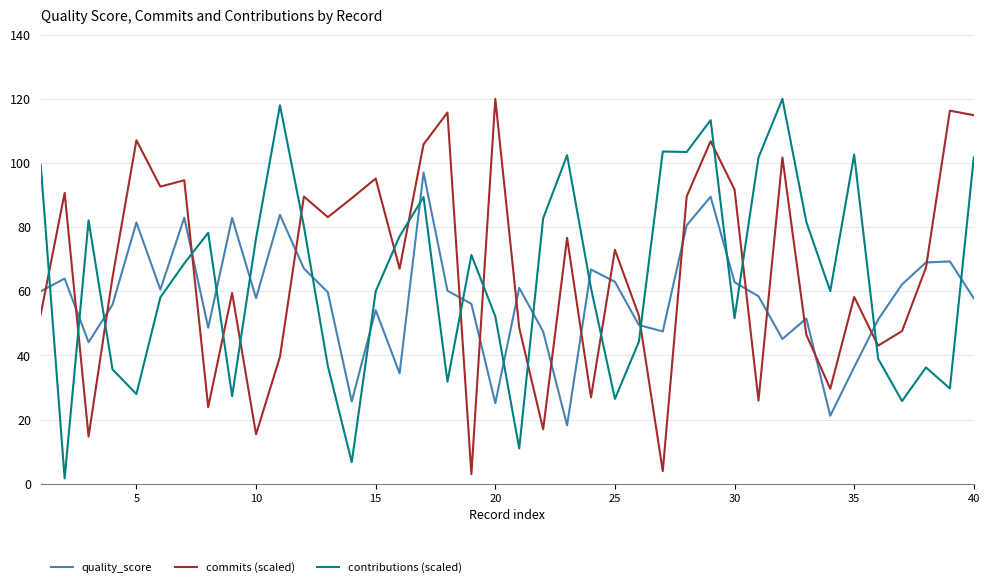

What is the difference between the maximum and minimum values in the quality_score series?

78.8